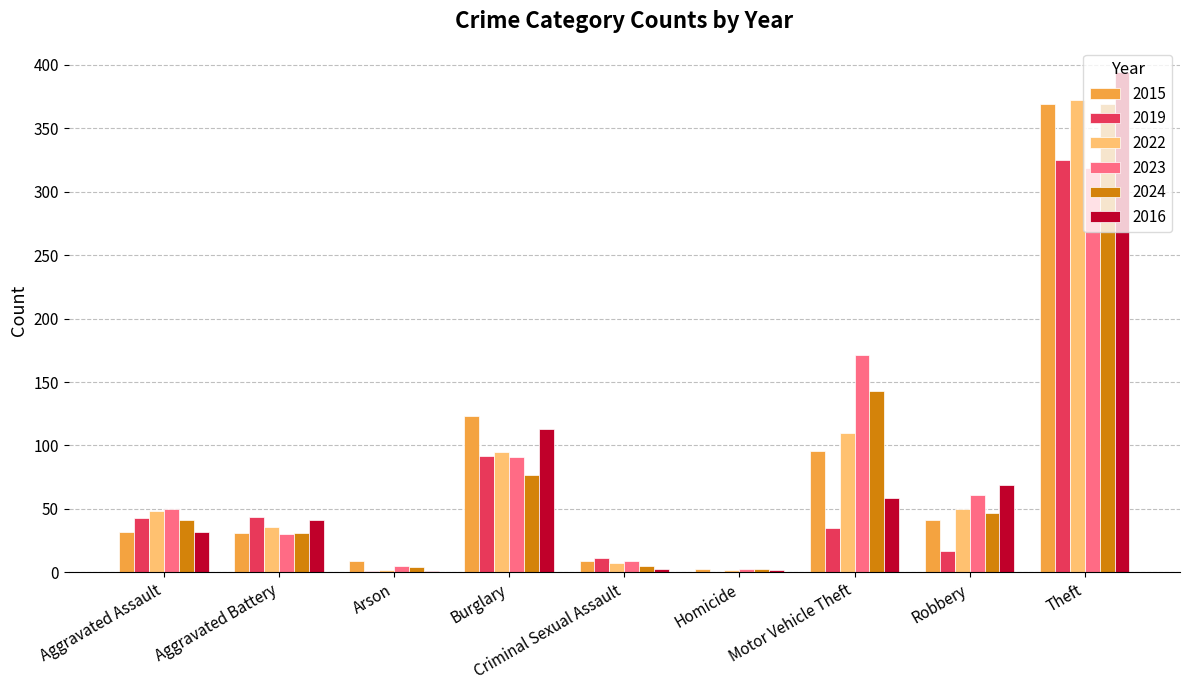

Are the bars grouped side by side (vs. stacked)?

Yes